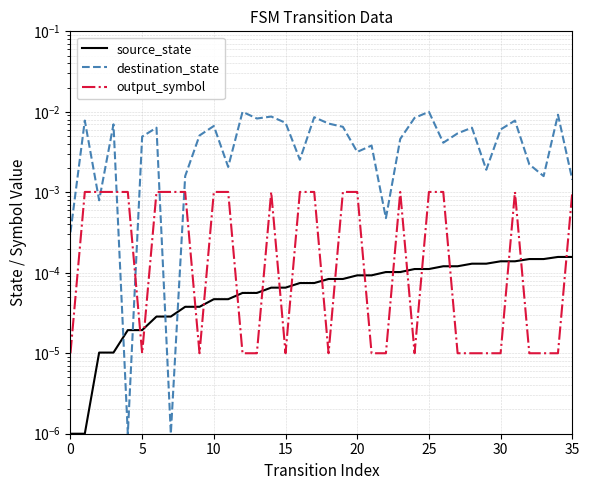

At 31, list the series in order from largest to smallest.

destination_state, output_symbol, source_state